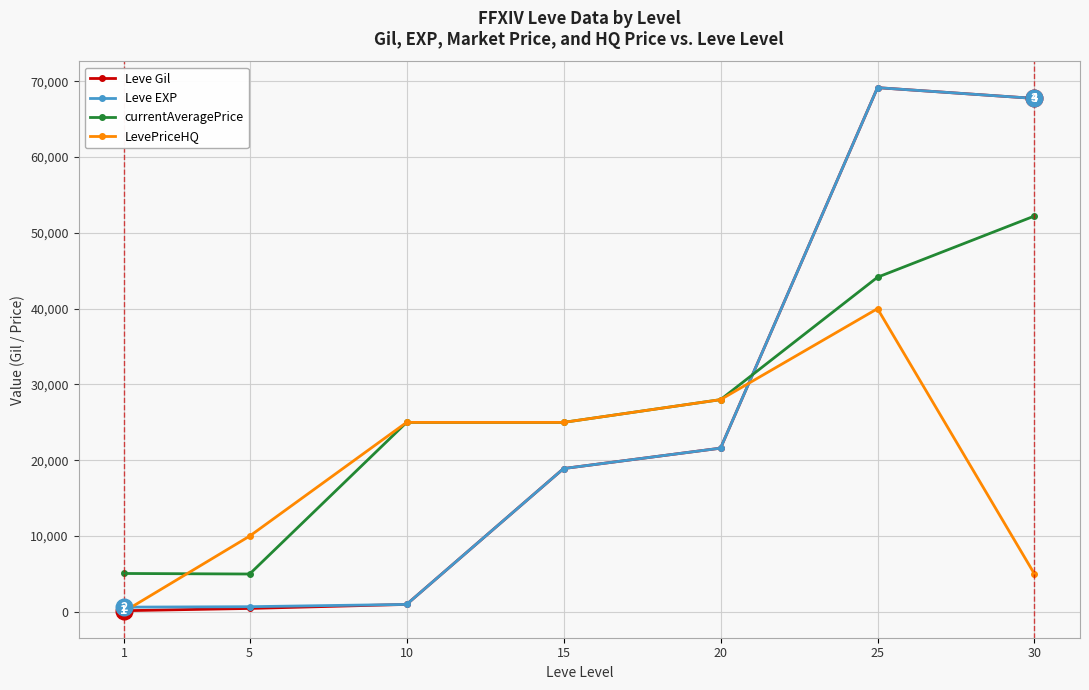

True or false: currentAveragePrice and Leve EXP cross at least once.

True